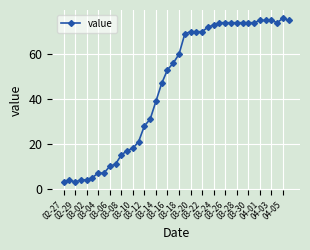

What is the minimum value shown in the chart?

3